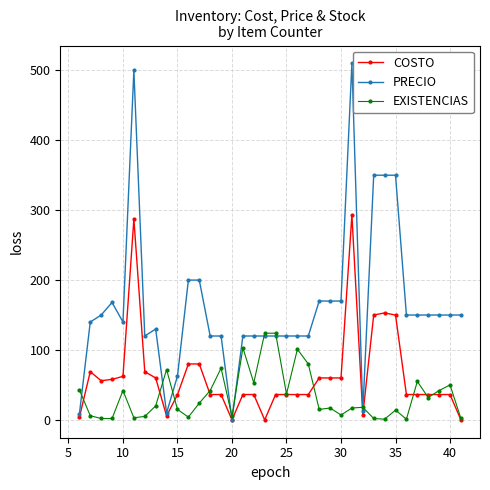

Which series has the largest total across all categories?

PRECIO